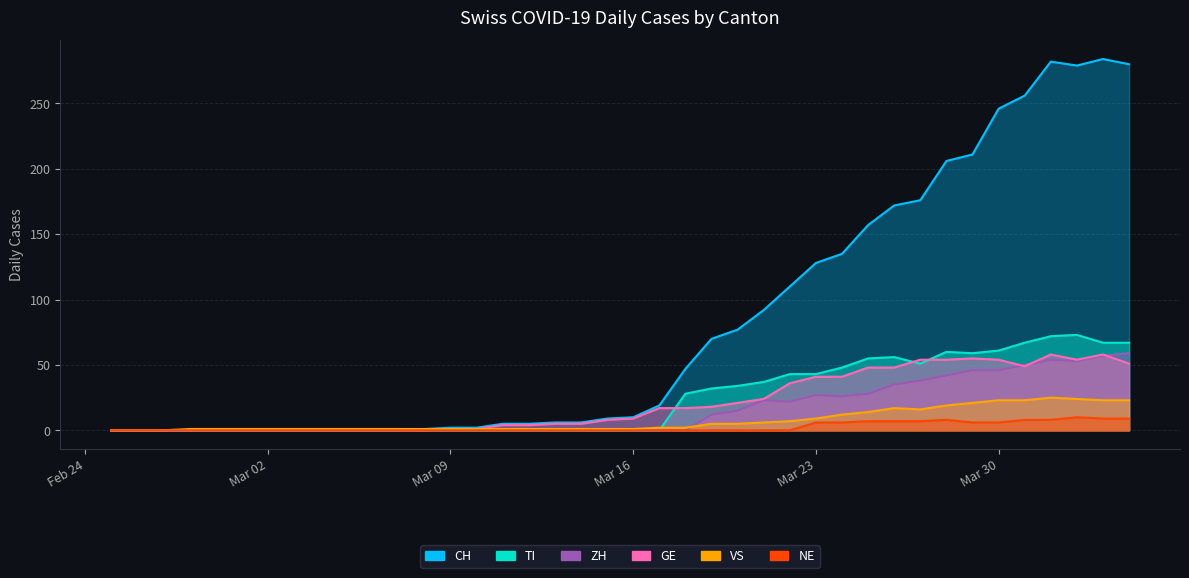

What is the label of the 15th point from the right?

2020-03-21